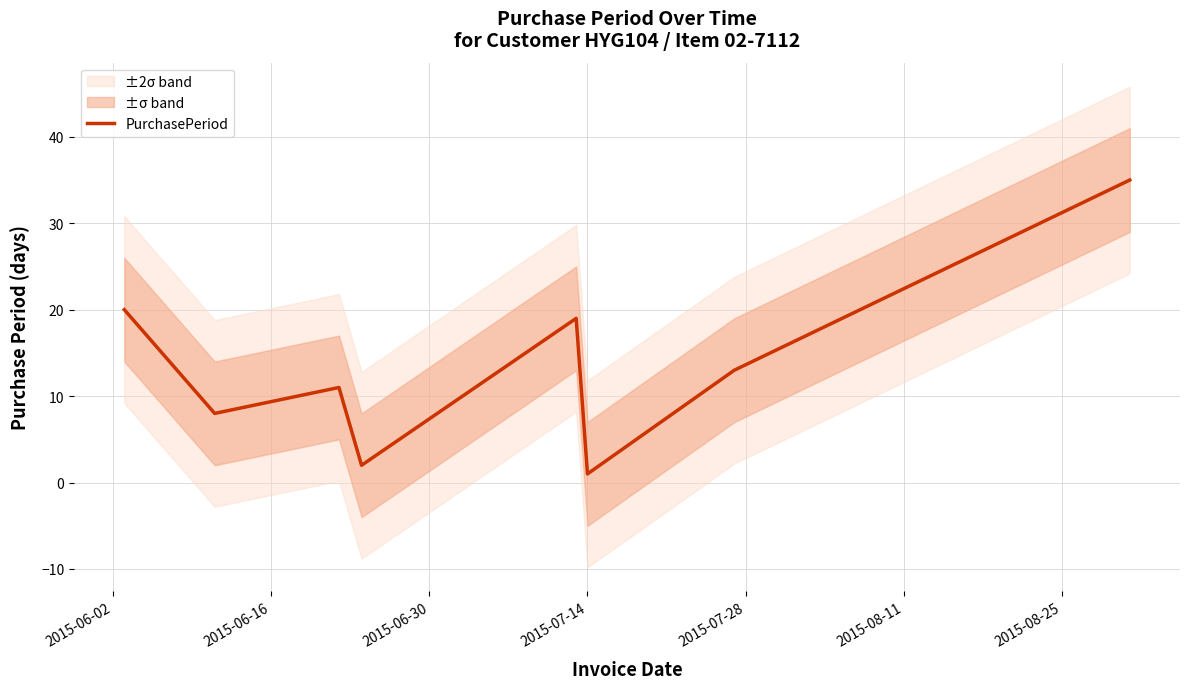

How many interior local peaks (higher than both neighbors) does the data have?

2